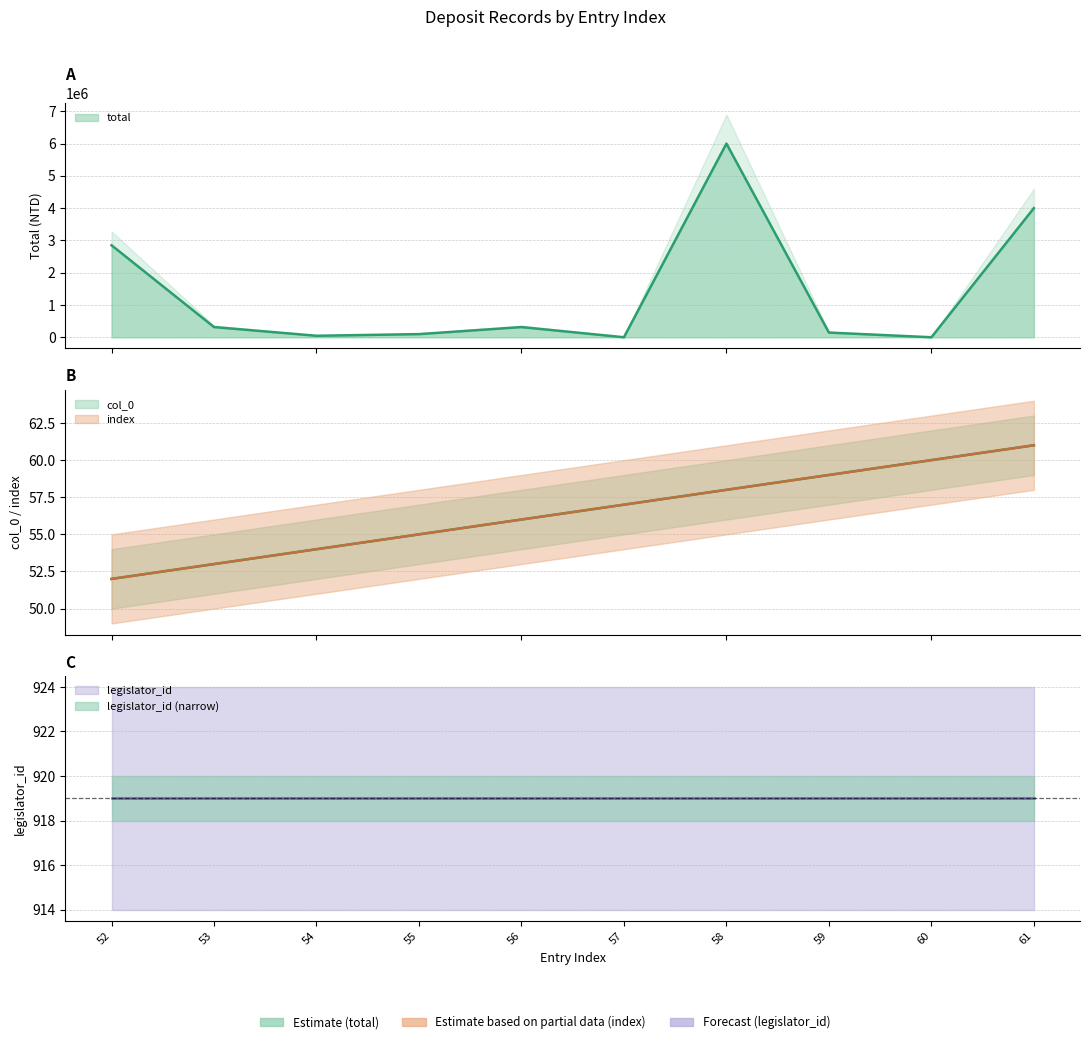

What is the sum of all total values?

13773243